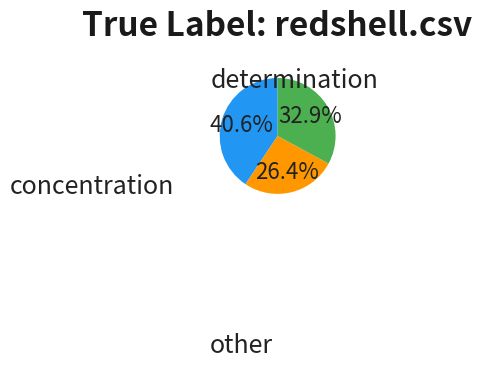

Is there a majority slice in this chart?

No